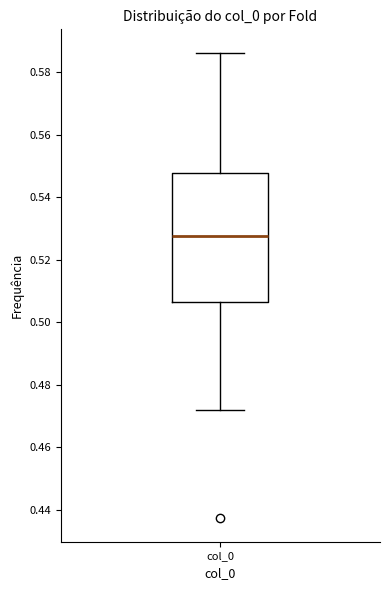

Read this box plot against the y-axis: the position of the median line, the range covered by the box, and the ends of both whiskers. The values are not printed on the chart, so give them approximately, as read against the axis.

median 0.528, box 0.506 to 0.548, whiskers 0.472 to 0.586